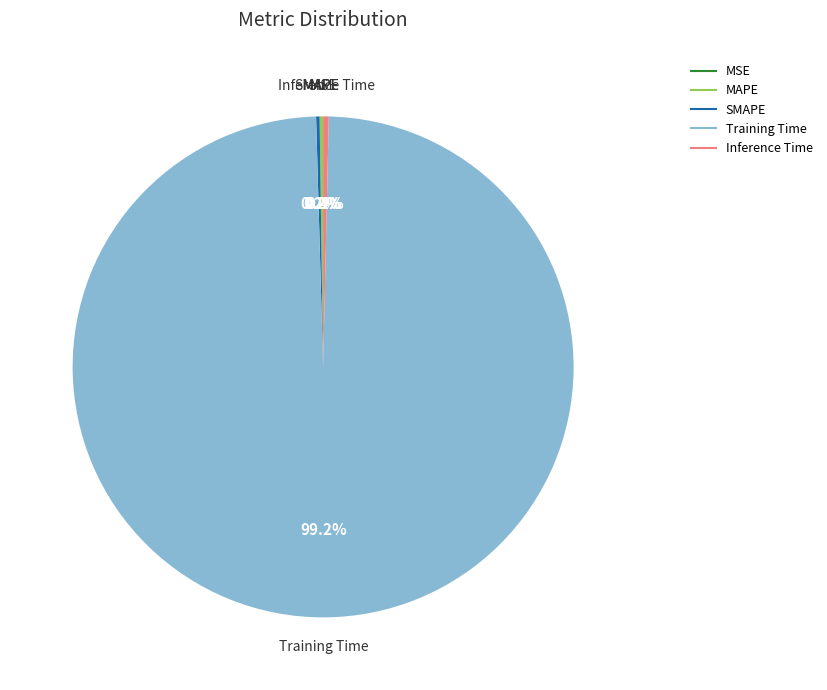

To the nearest percent, what is the average slice percentage?

20%